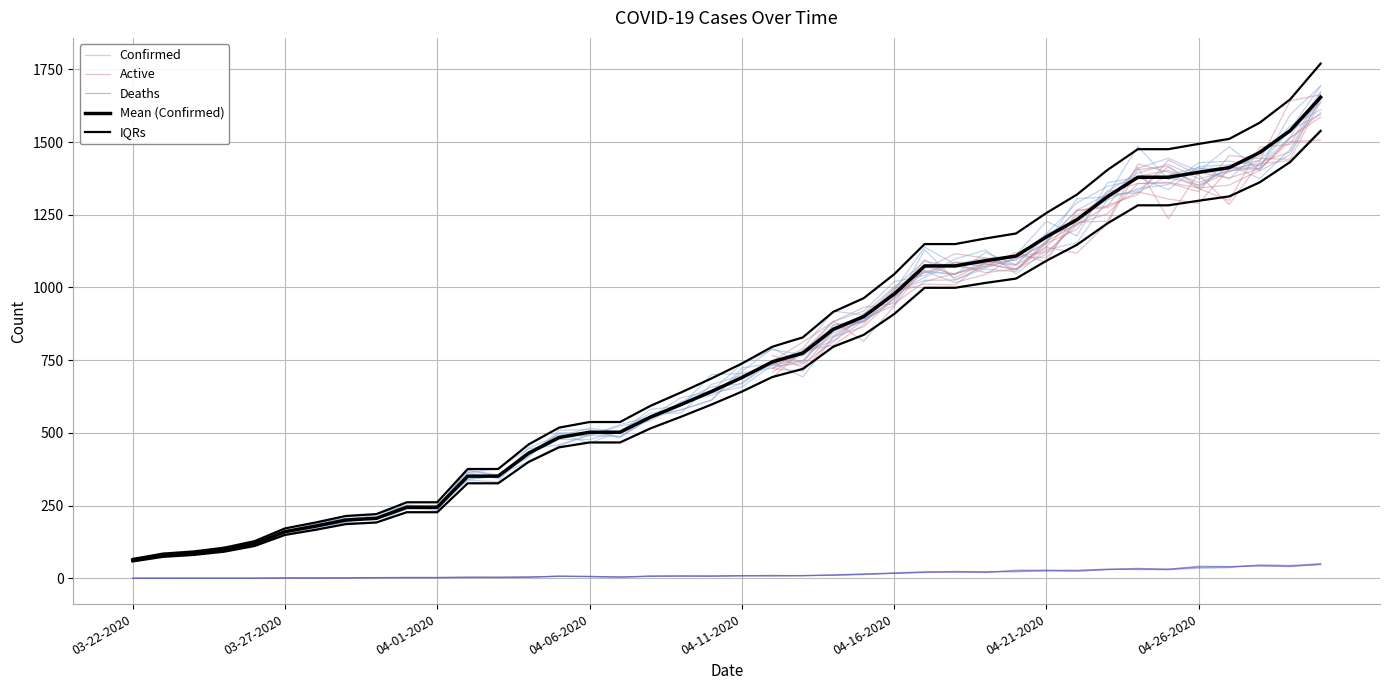

Rank the categories by Mean (Confirmed) value from lowest to highest.

03-22-2020, 03-27-2020, 04-01-2020, 04-06-2020, 04-11-2020, 04-16-2020, 04-21-2020, 04-26-2020, 8, 9, 10, 11, 12, 13, 14, 15, 16, 17, 18, 19, 20, 21, 22, 23, 24, 25, 26, 27, 28, 29, 30, 31, 32, 33, 34, 35, 36, 37, 38, 39